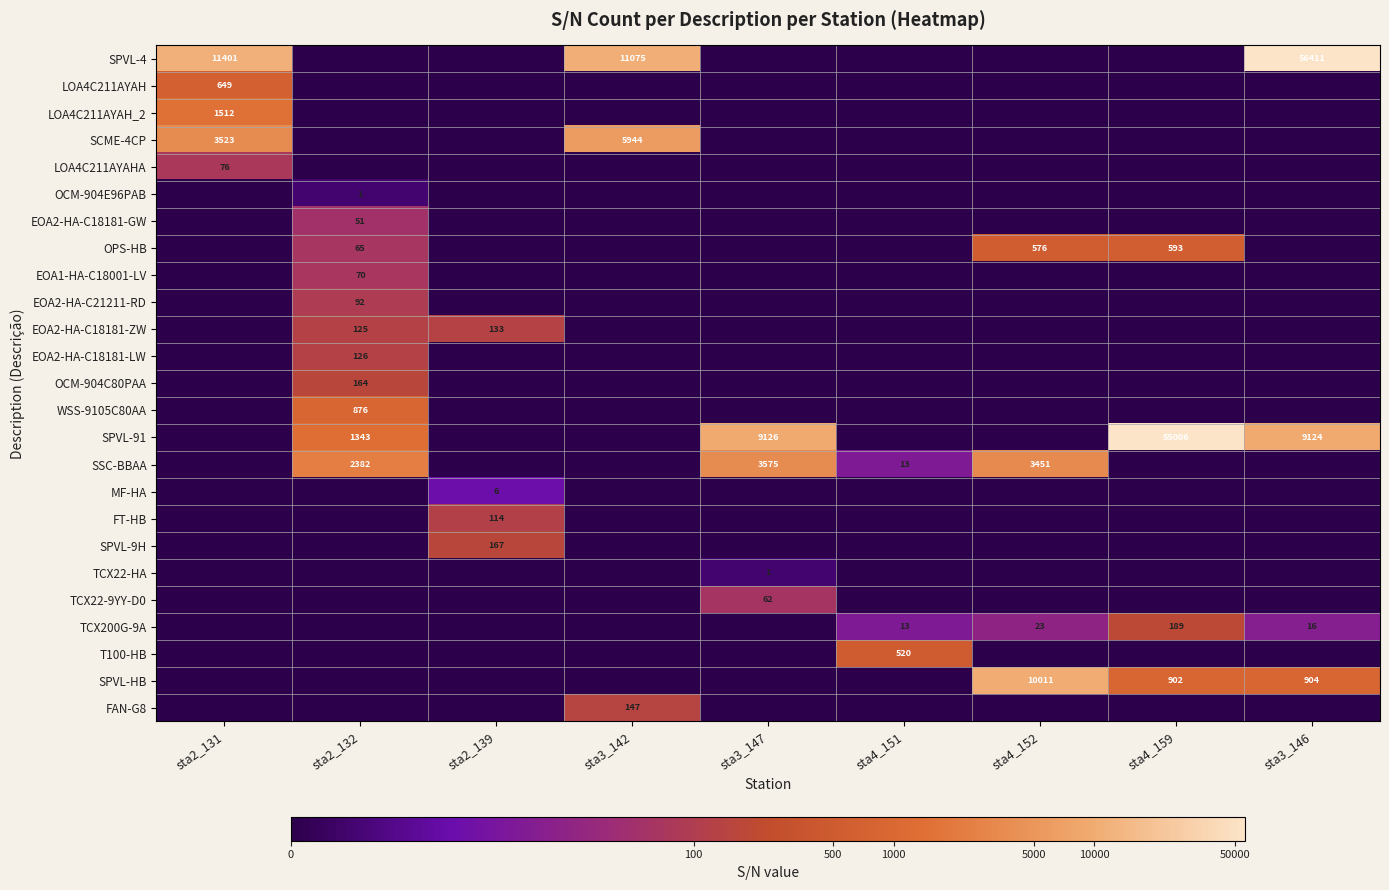

At how many categories does at least one series exceed 0?

9